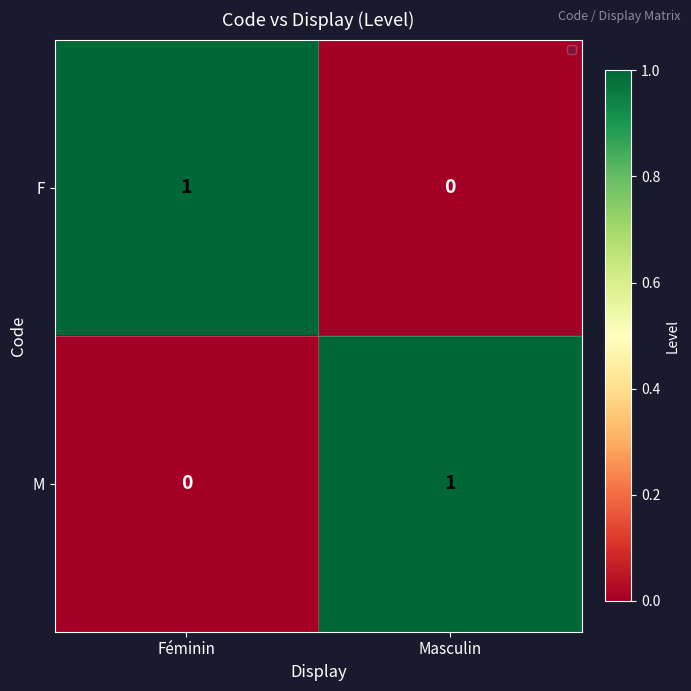

Reading left to right, transcribe all the data shown in this chart.

F: 1	0
M: 0	1